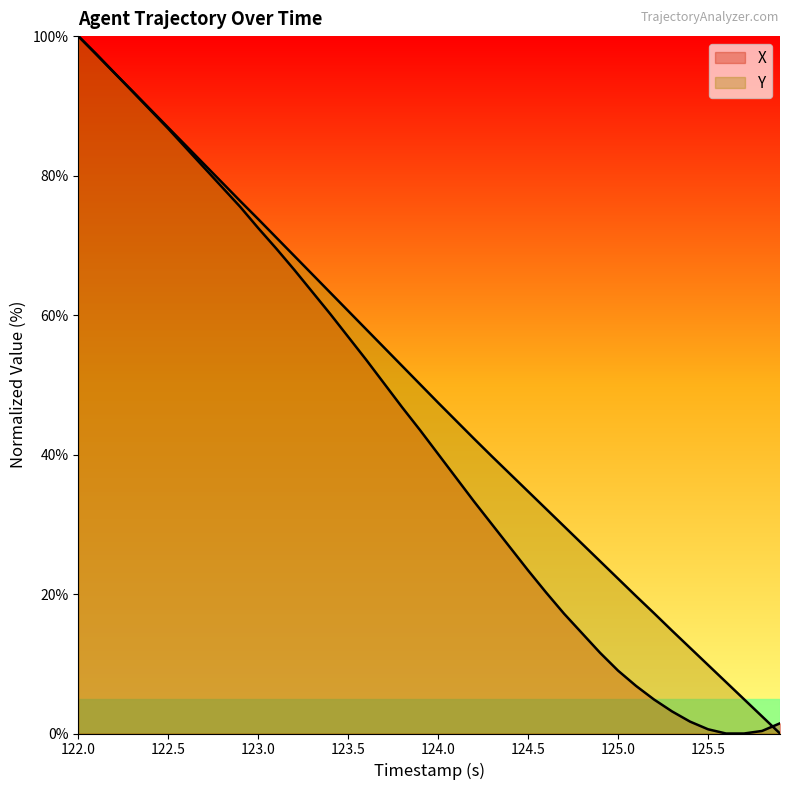

What is the value of the Y point at the 28th from the left?

29.7